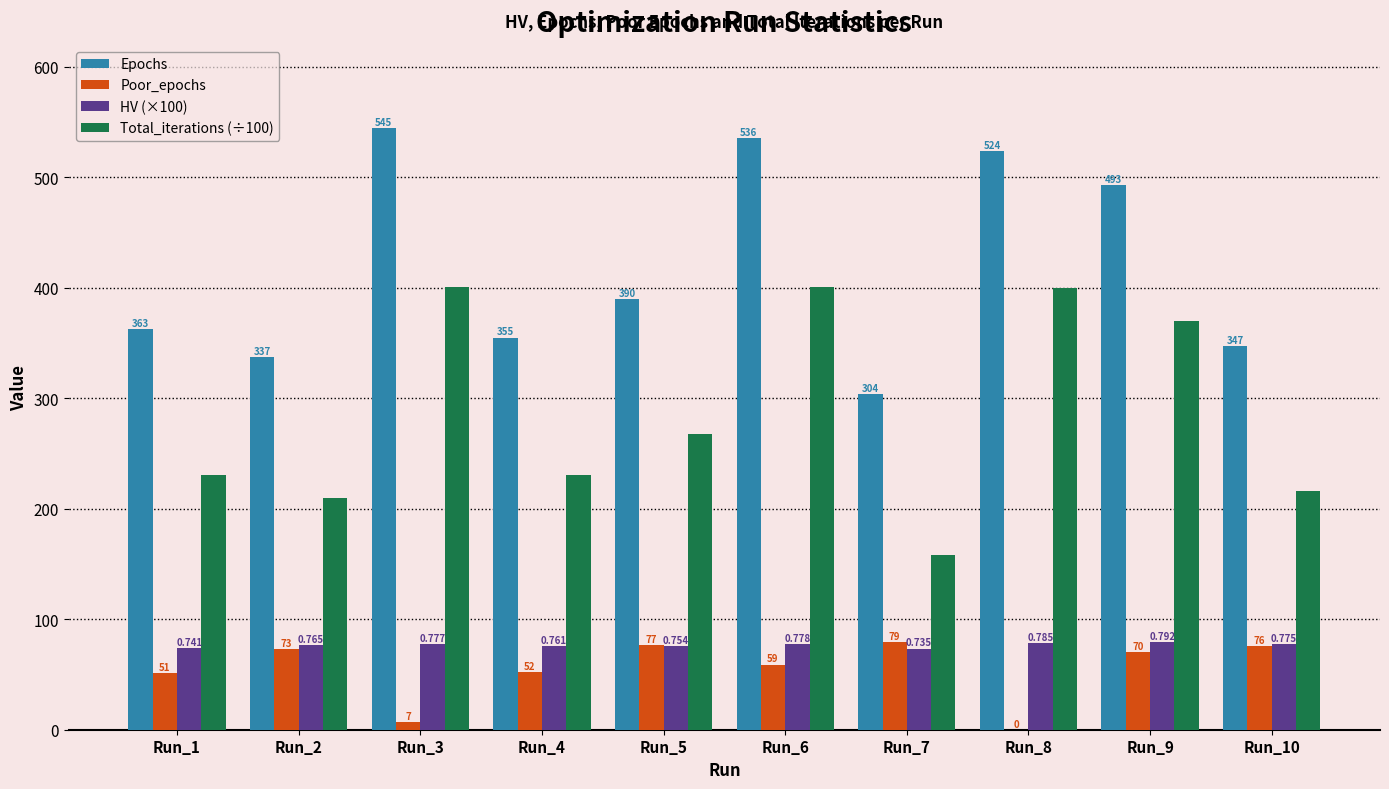

What is the highest value of the HV (×100) series?

79.2